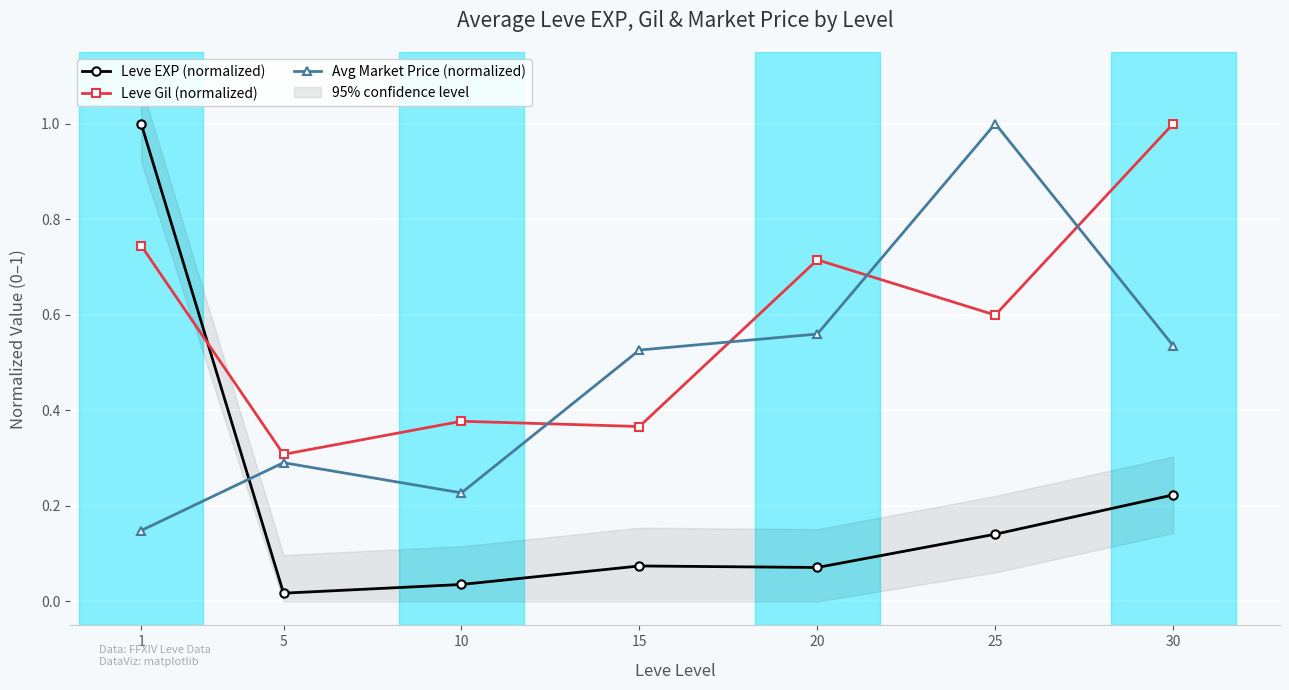

How many categories are shown in the chart?

7